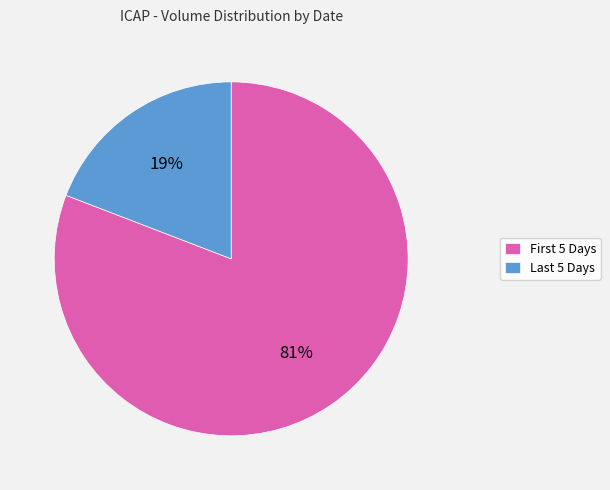

How many segments does this pie chart have?

2